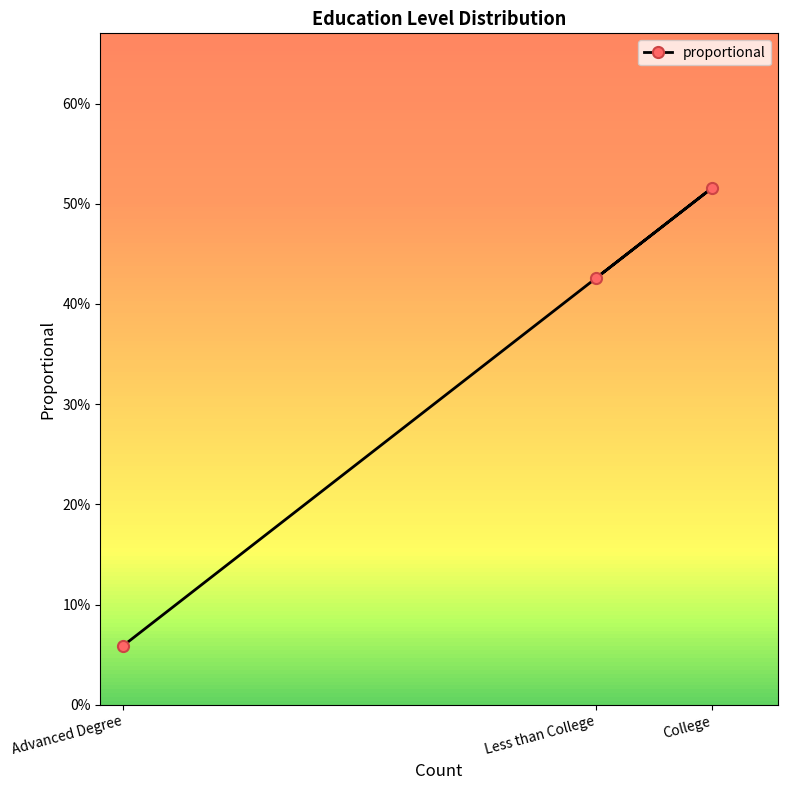

What is the difference between the maximum and minimum values?

0.5